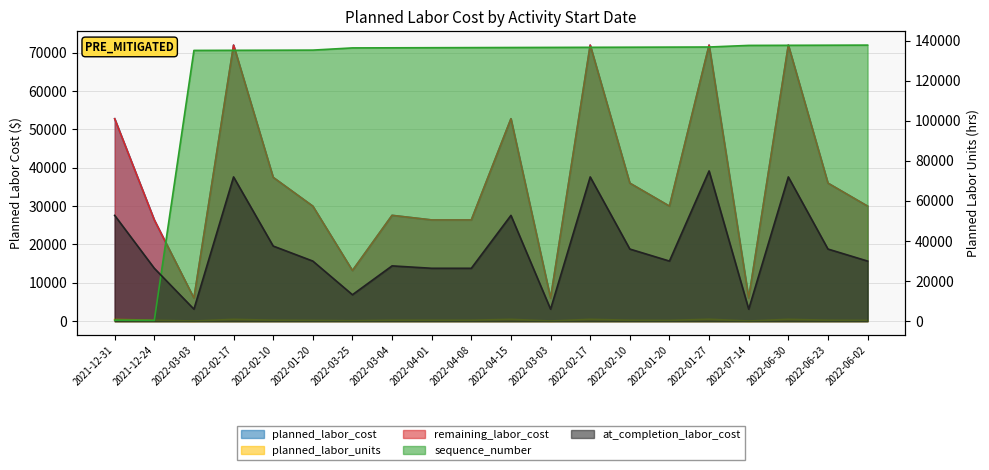

How many lines are shown in the chart?

5